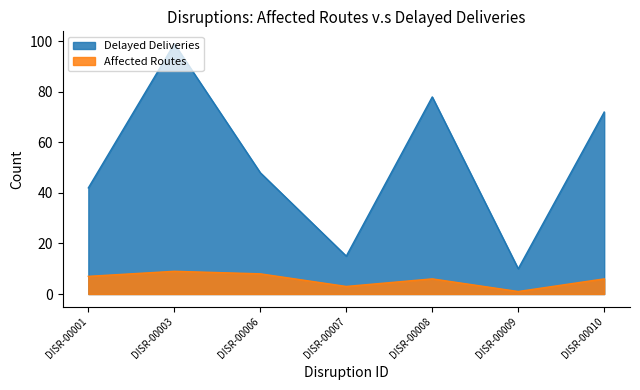

True or false: Affected Routes and Delayed Deliveries intersect in this chart.

False